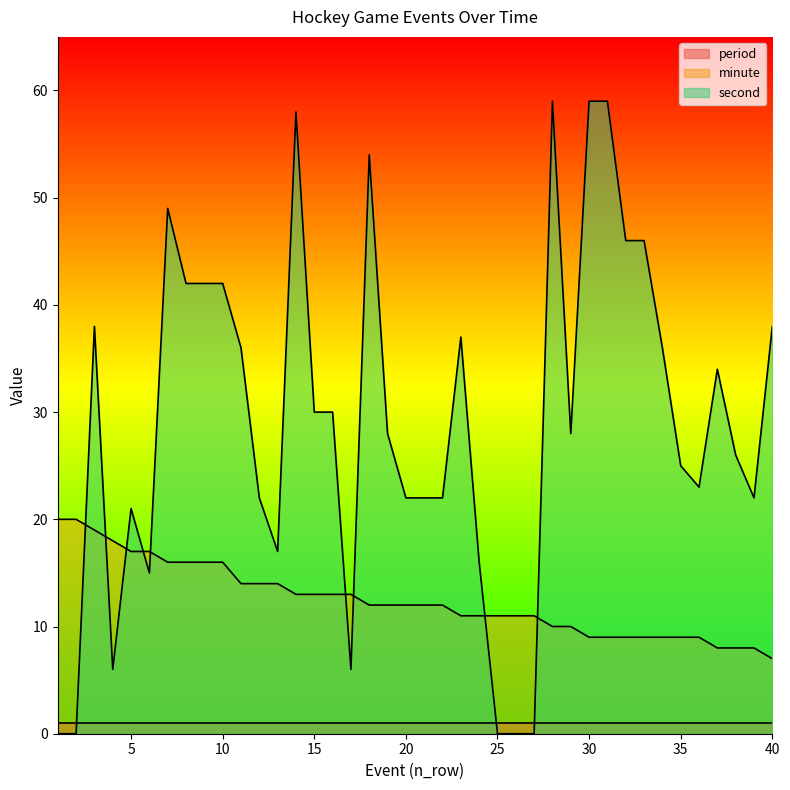

What is the value of the second point at the 40th from the left?

38